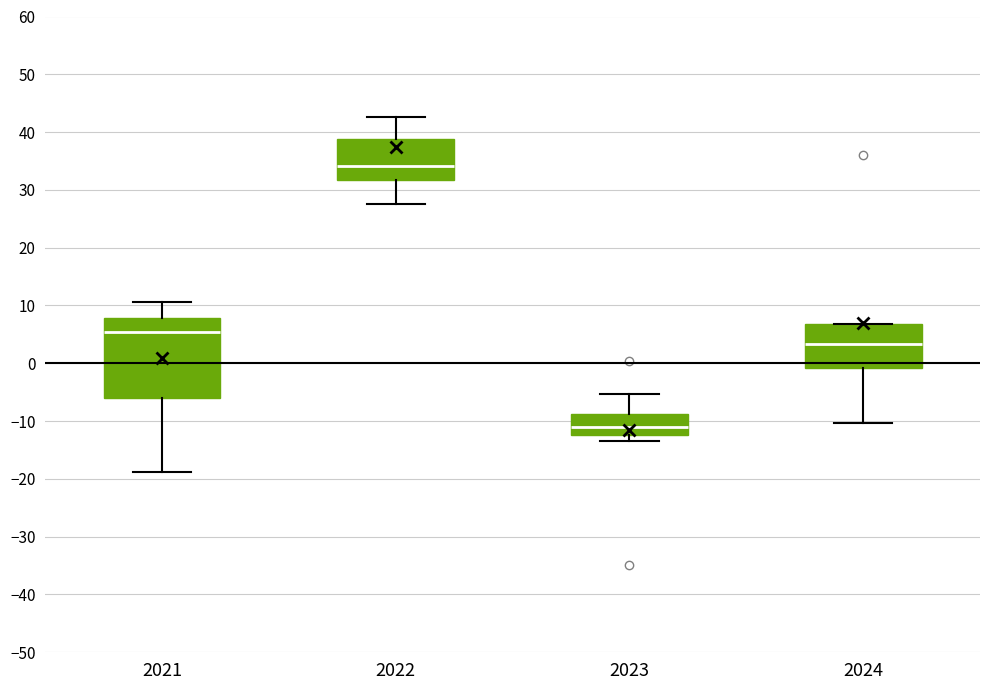

Which box's median line is the highest?

2022